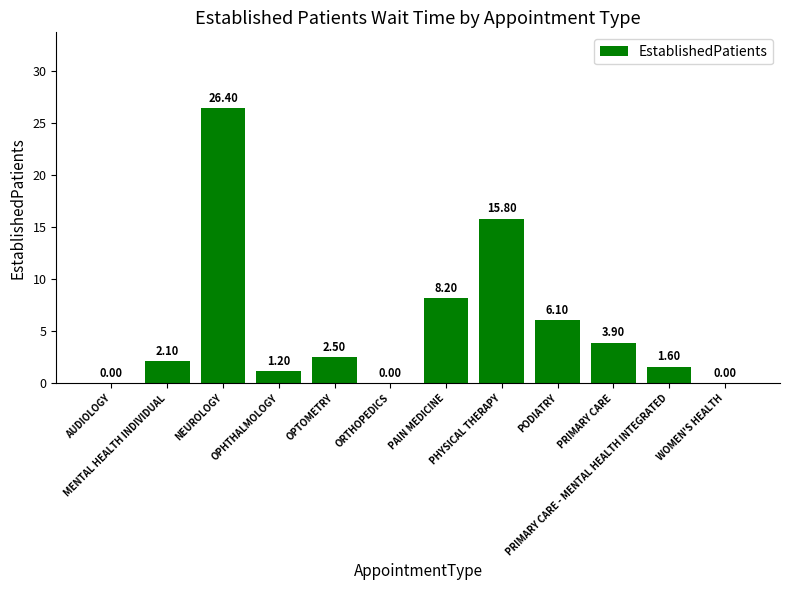

Are the bars horizontal?

No